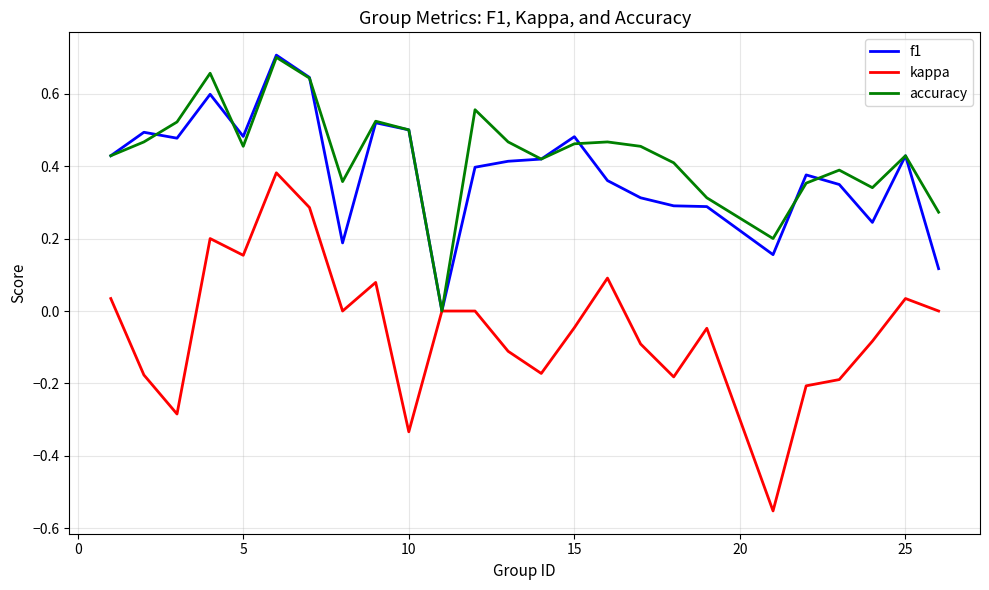

How many interior local valleys does the accuracy series have?

6